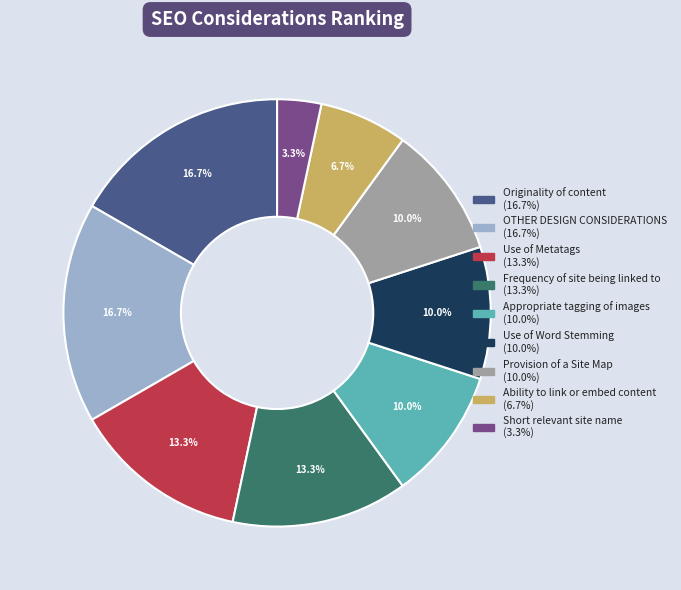

Is there a majority slice in this chart?

No